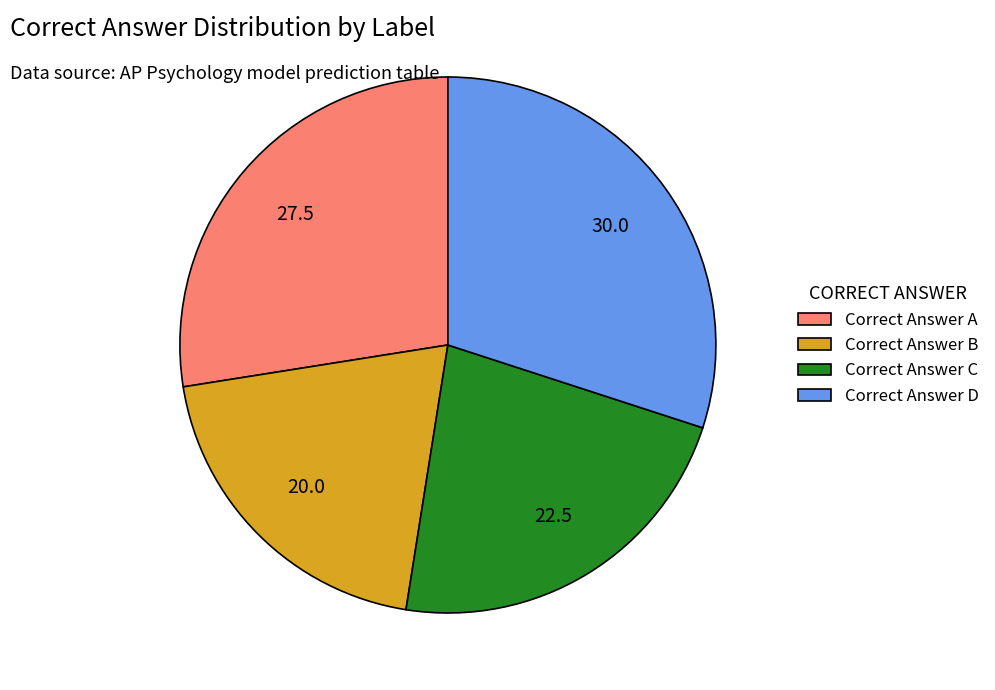

The Correct Answer A slice represents 27% of the pie. True or false?

True